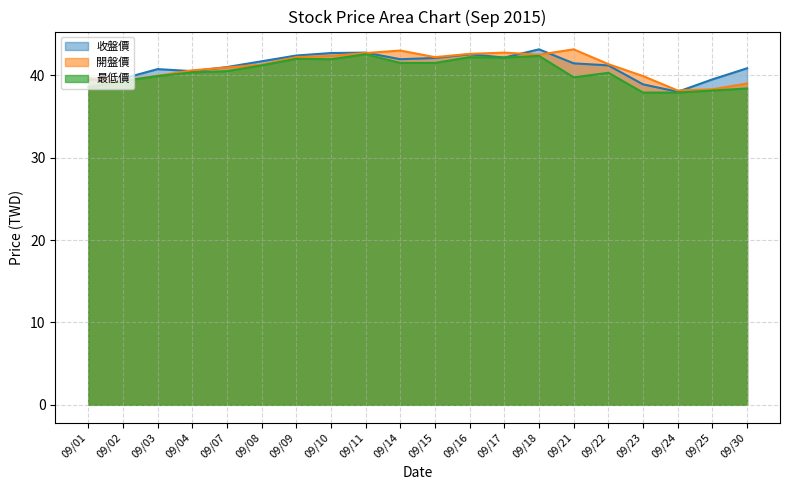

Where does the 收盤價 (line) series first go above 41?

09/08